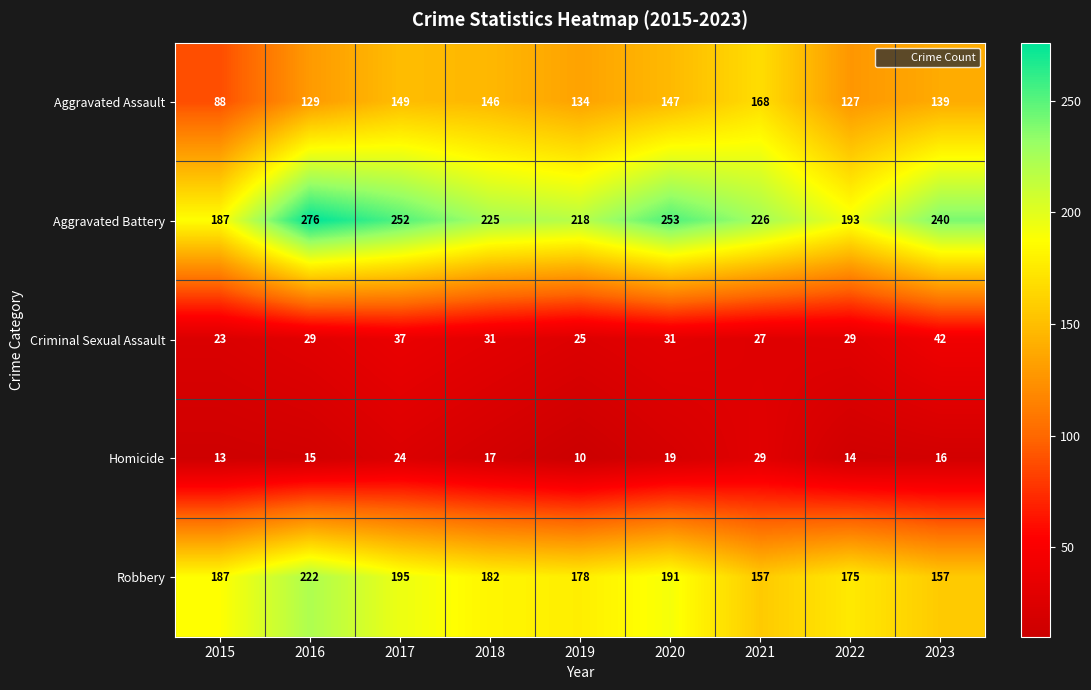

At which category is the sum across all series the highest?

2016